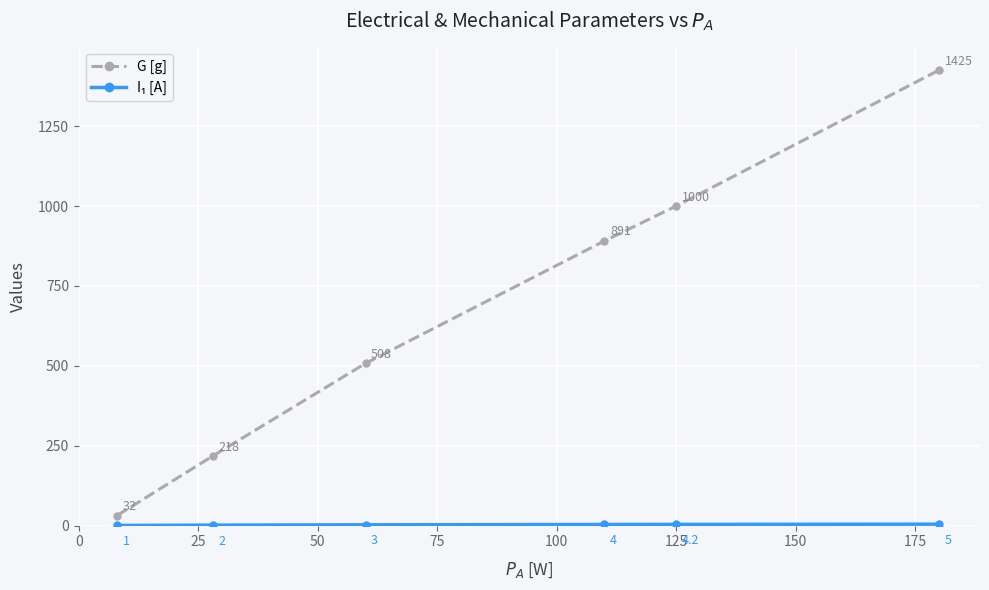

True or false: G [g] has more than 2 interior local peaks.

False